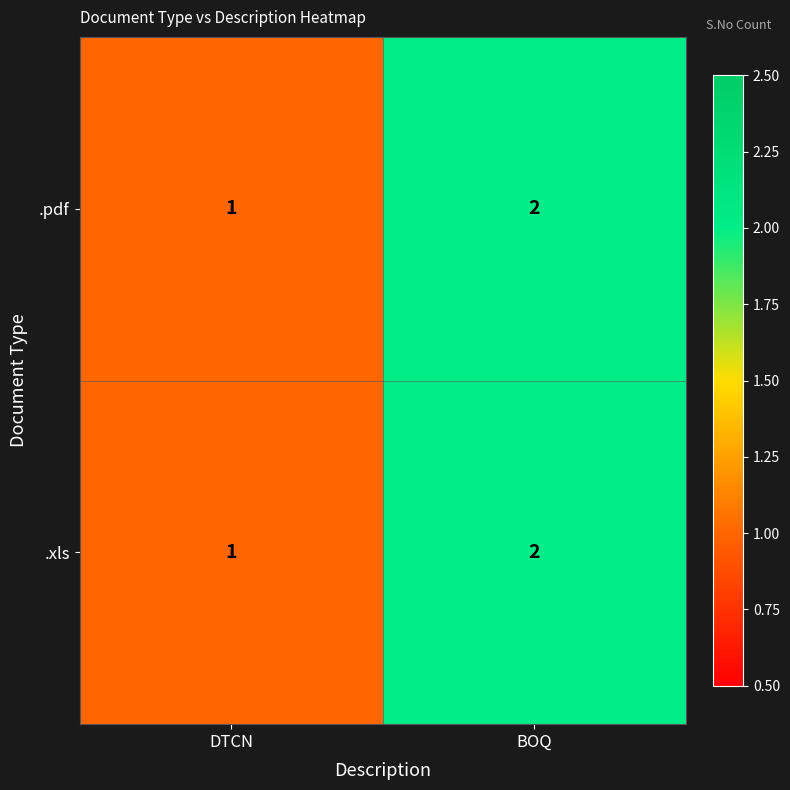

What is the sum of all .xls values?

3